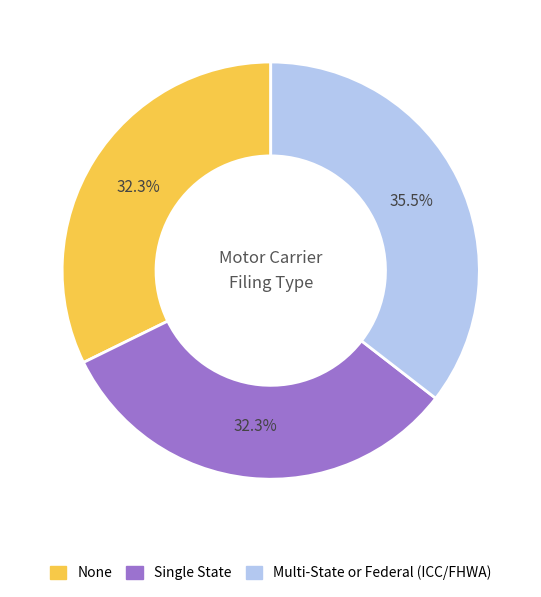

How much of the chart is everything except Multi-State or Federal (ICC/FHWA)?

64.5%